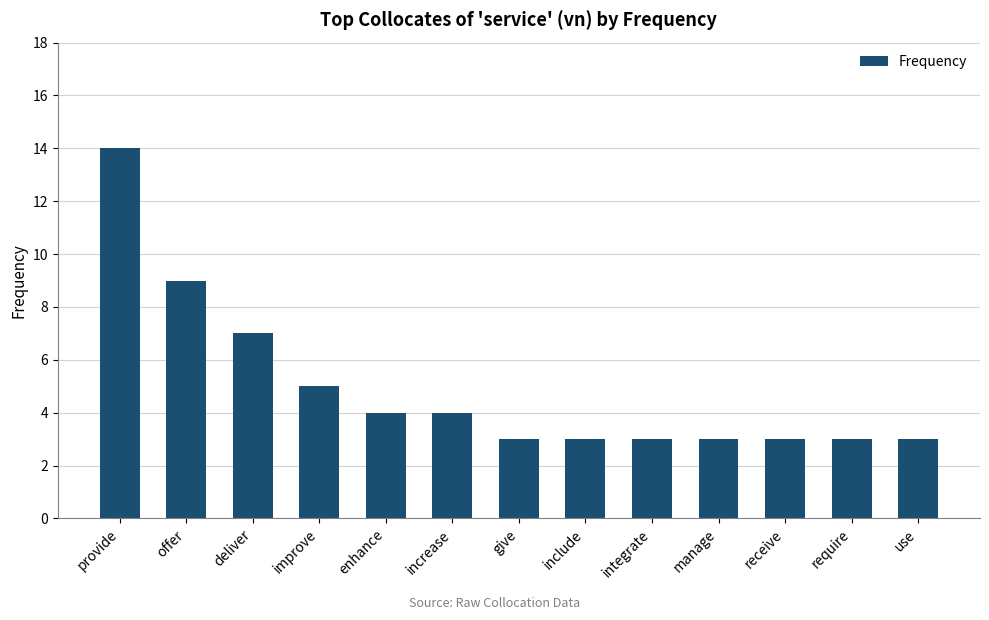

Read the value at include.

3